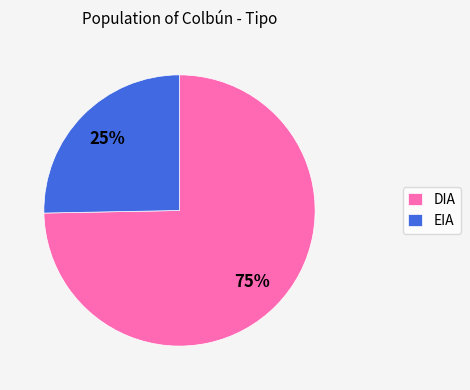

Is it true that EIA is 18% of the pie?

False